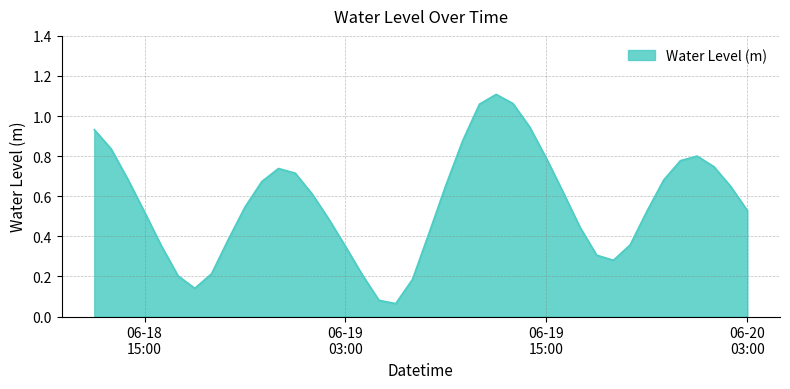

What is the difference between the maximum and minimum values?

1.0